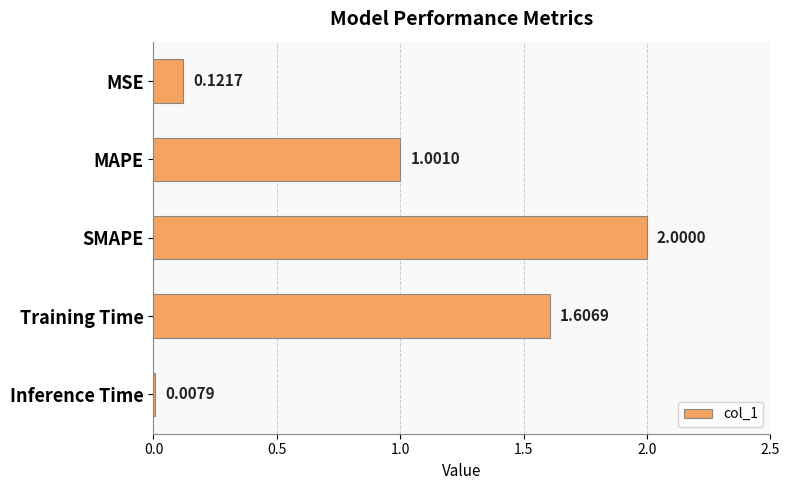

What is the label of the 2nd bar from the bottom?

Training Time